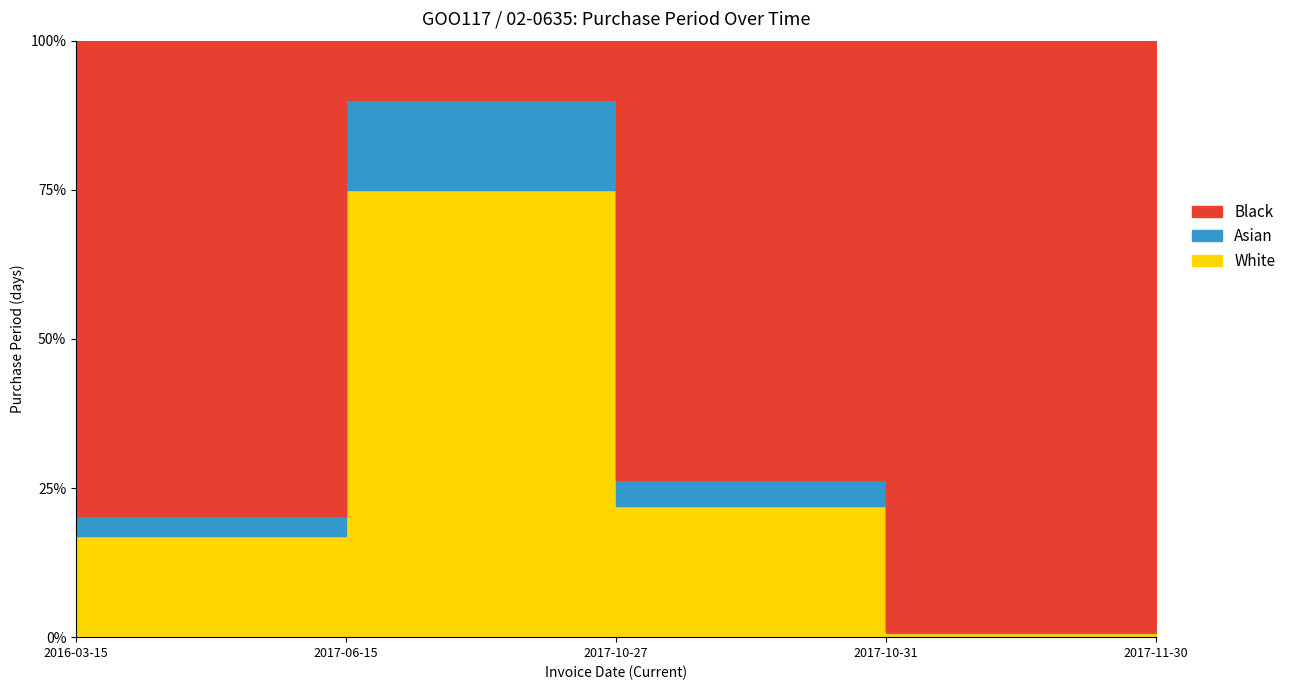

List the labels in order of value, largest first.

2017-06-15, 2017-10-27, 2016-03-15, 2017-11-30, 2017-10-31